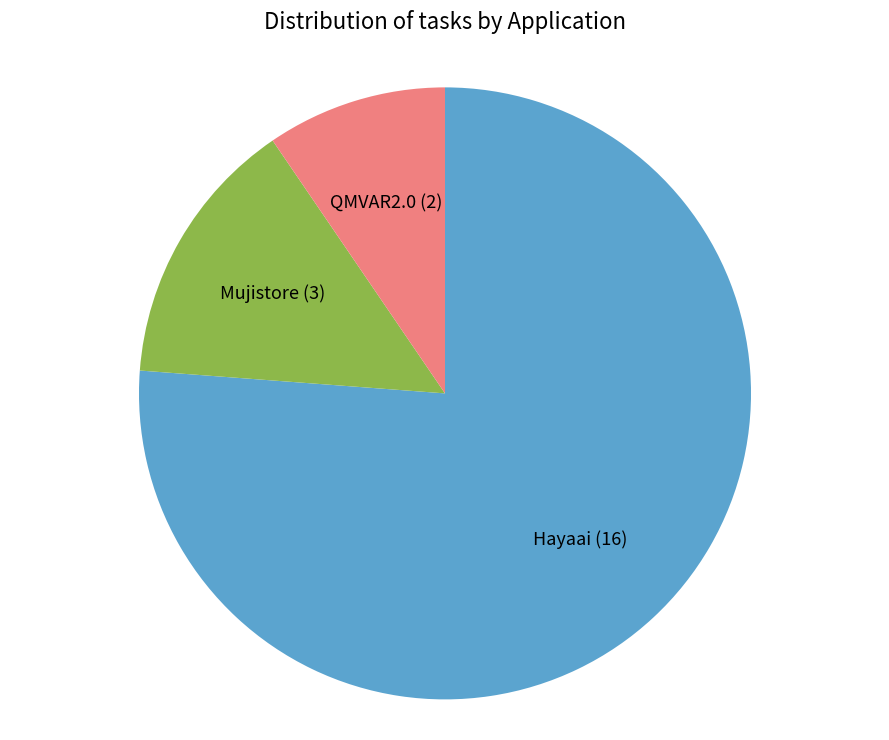

Is there any slice that represents more than half of the pie?

Yes